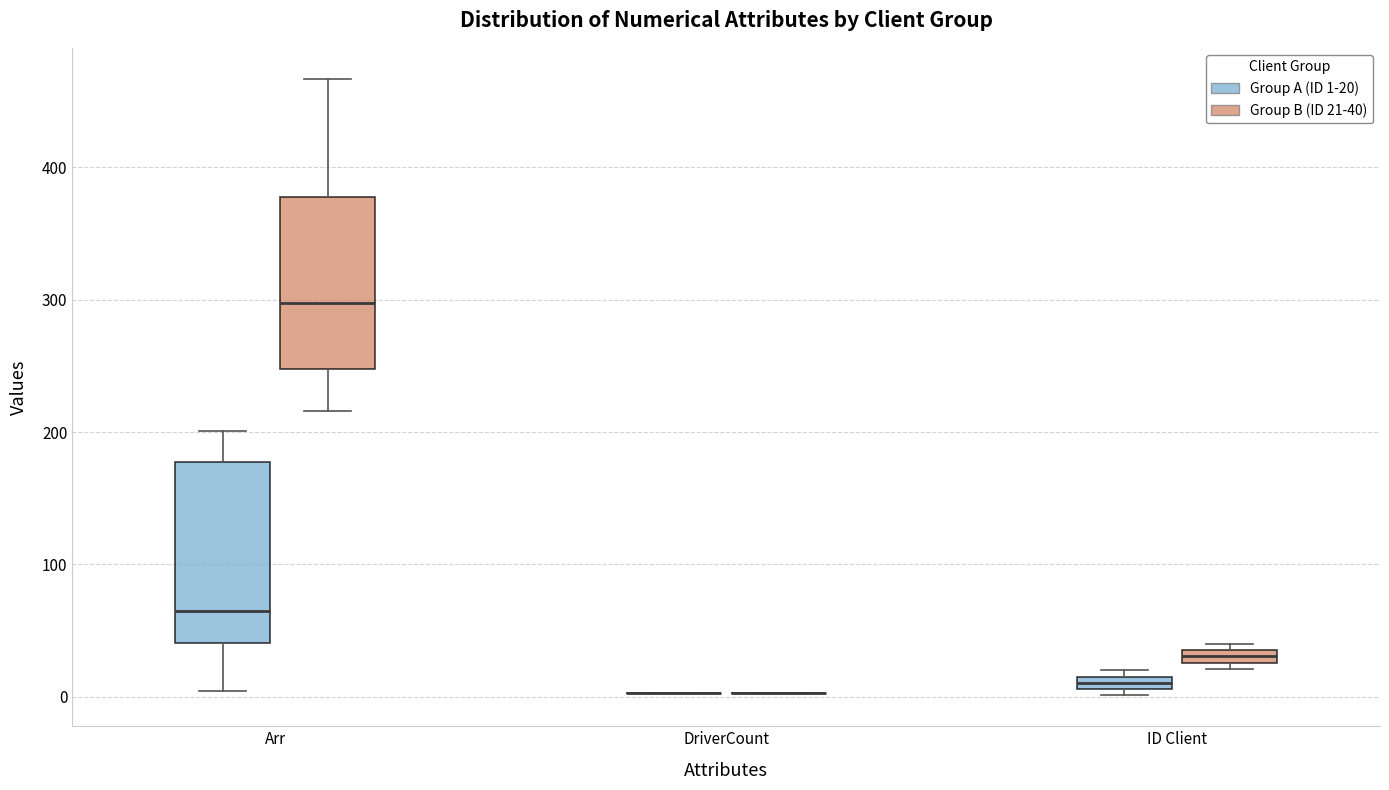

Where is the lower edge of the box for ID Client (Group A (ID 1-20)) on the y-axis? The values are not printed on the chart, so give them approximately, as read against the axis.

10